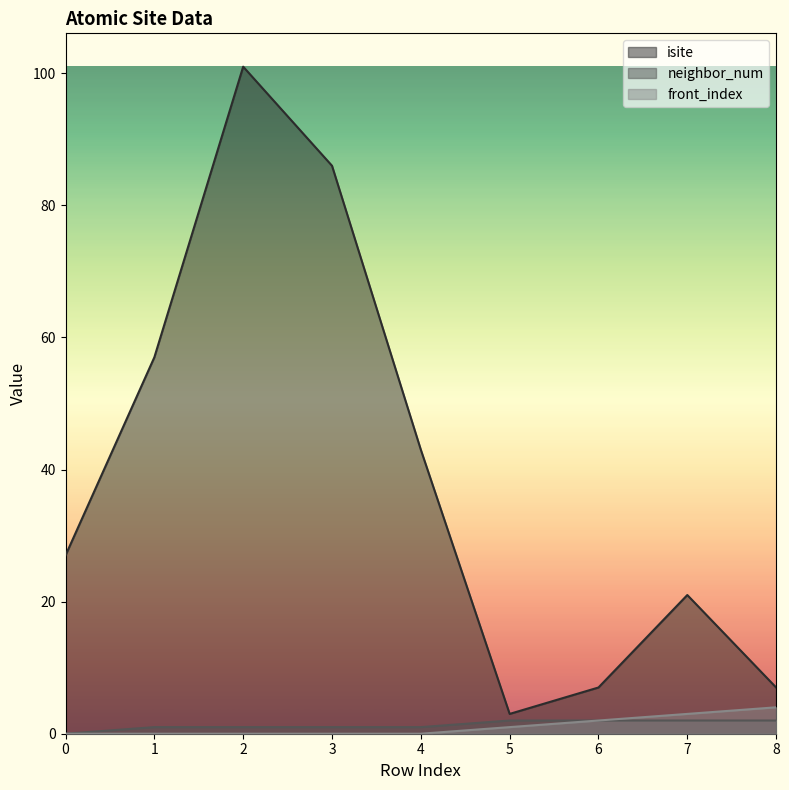

True or false: neighbor_num has a value of 1 at 2.

True